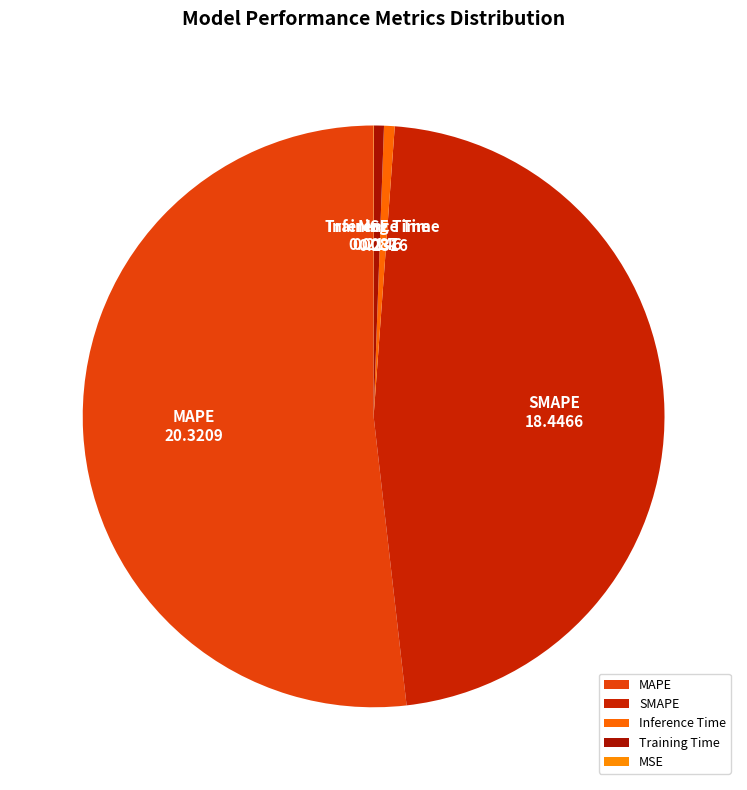

Which category has the biggest portion of the pie?

MAPE